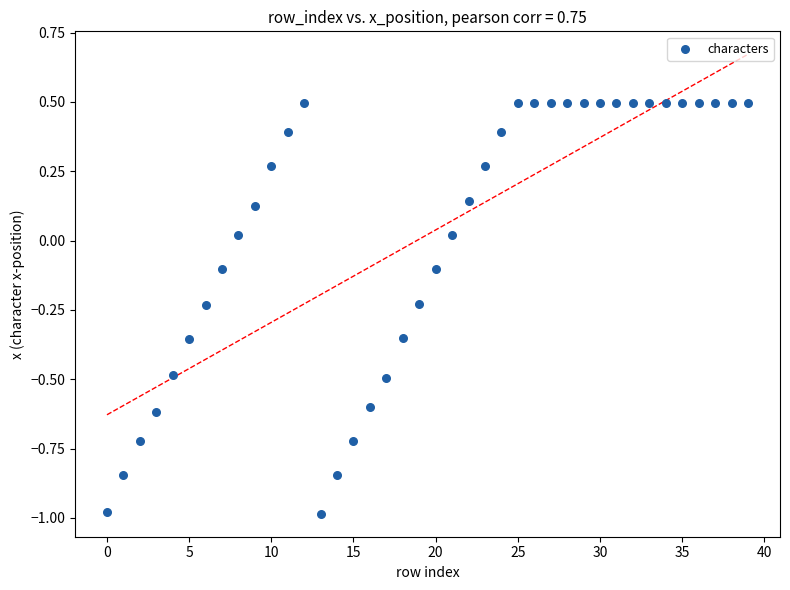

What is the range of Y values (max minus min)?

1.5